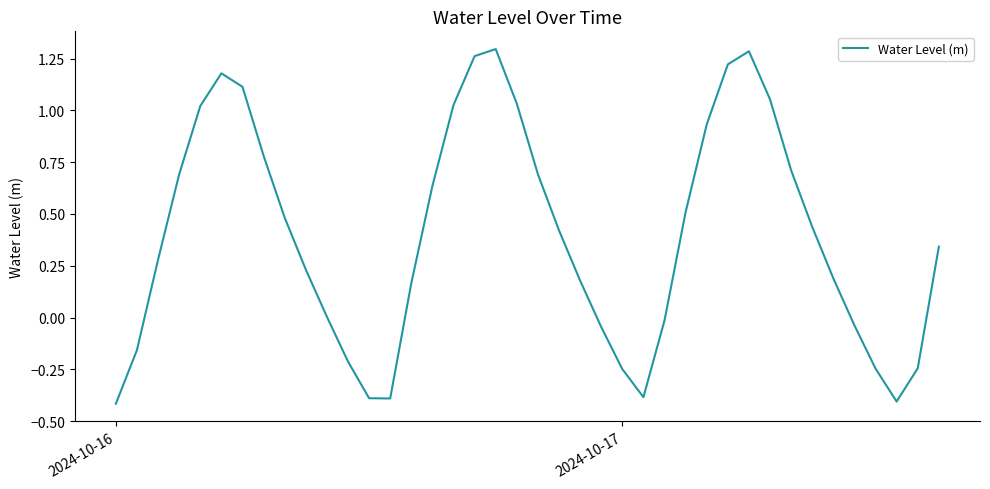

What is the difference between the maximum and minimum values?

1.7